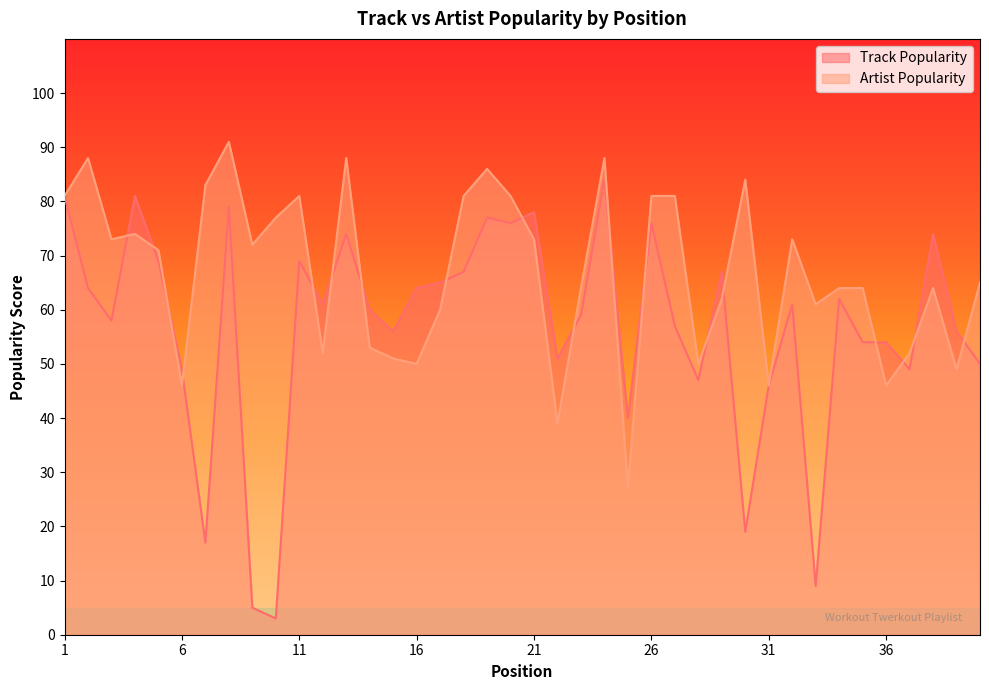

True or false: Artist Popularity and Track Popularity intersect in this chart.

True